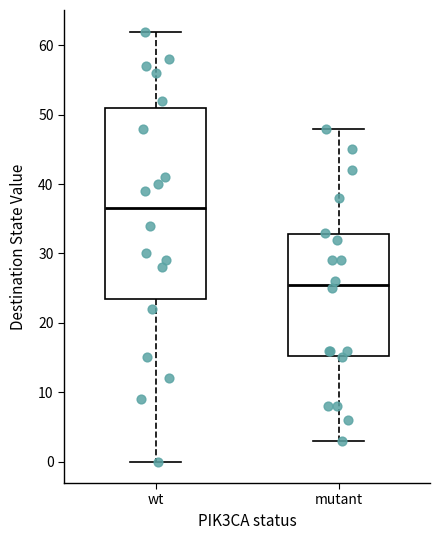

Reading left to right, read every box against the y-axis: the position of its median line, the range the box covers, and the ends of its whiskers. The values are not printed on the chart, so give them approximately, as read against the axis.

wt: median 37, box 24 to 51, whiskers 0 to 62
mutant: median 26, box 15 to 33, whiskers 3 to 48